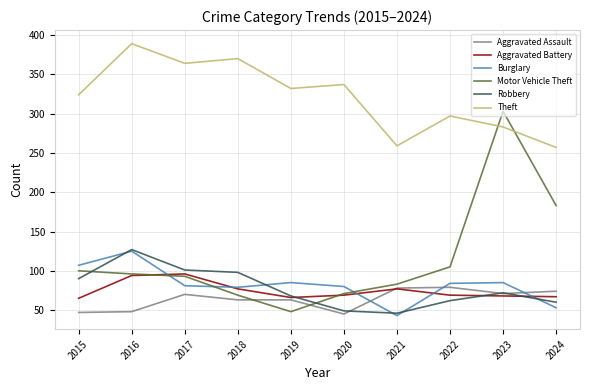

Between 2022 and 2024, which series saw the biggest shift?

Motor Vehicle Theft